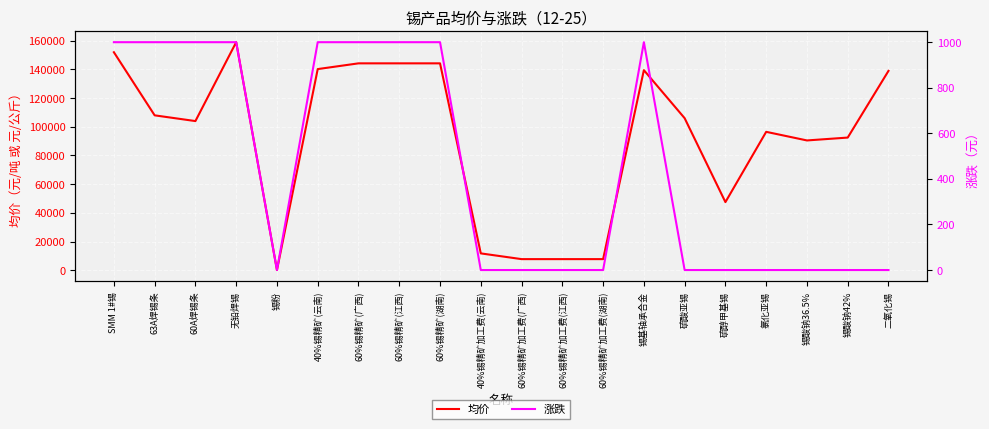

The value of 均价 at 60A焊锡条 is 172406.3. True or false?

False